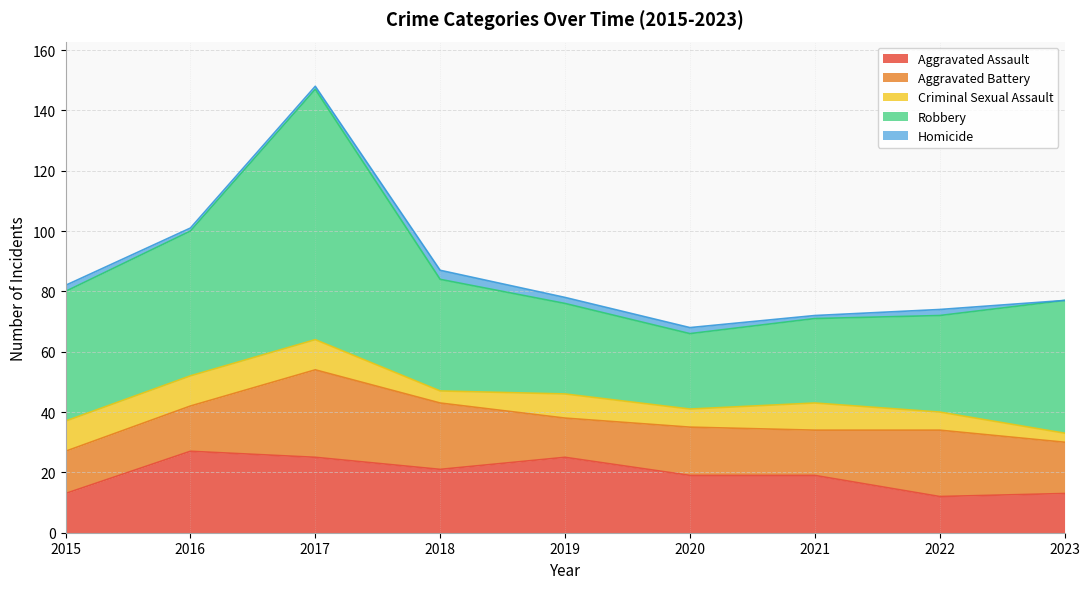

What is the spread (max minus min) of values at 2015?

41